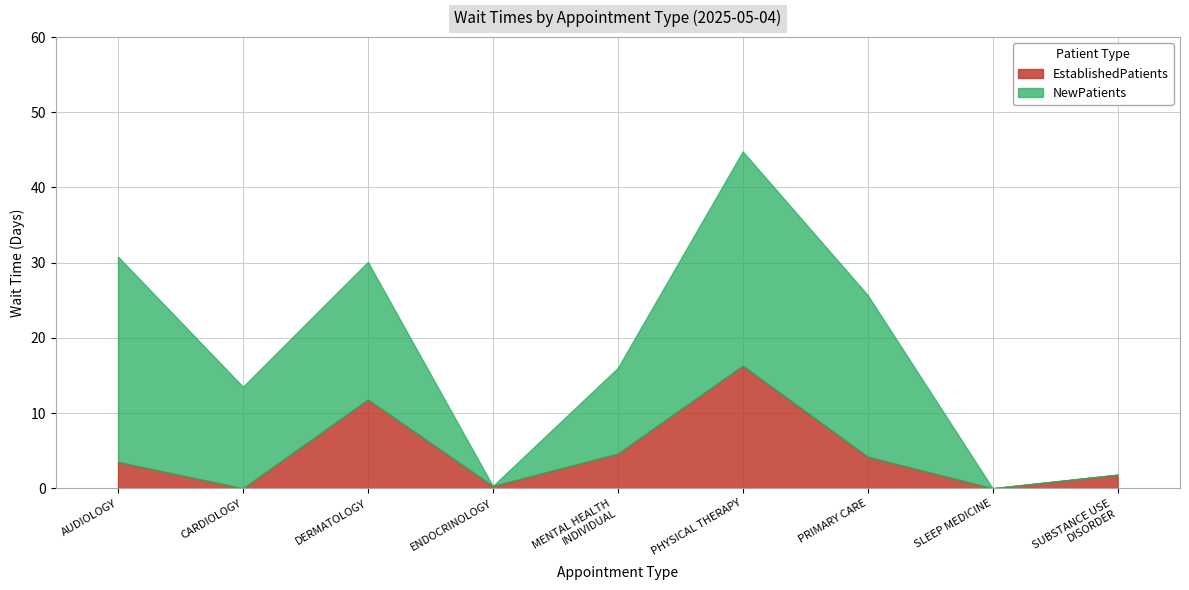

True or false: NewPatients has more than 1 interior local peaks.

True